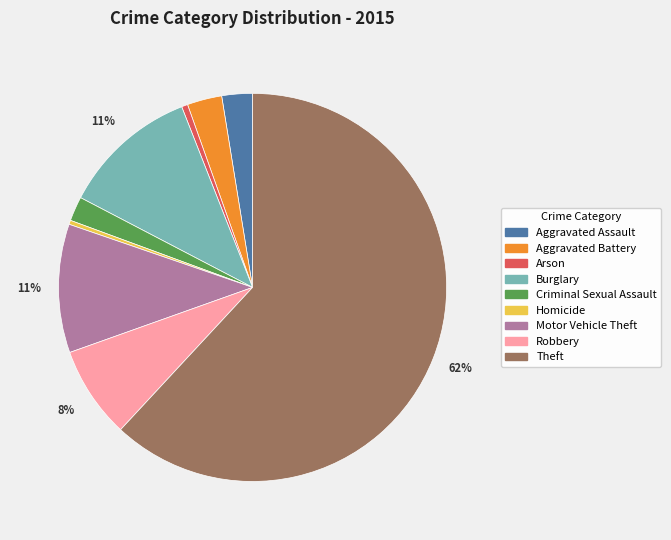

The Homicide slice represents 0% of the pie. True or false?

True